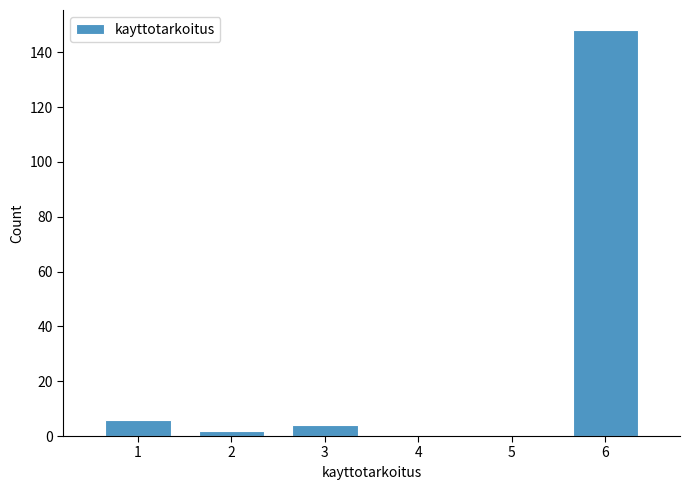

Reading right to left, what are all the values shown in this chart?

148	4	2	6